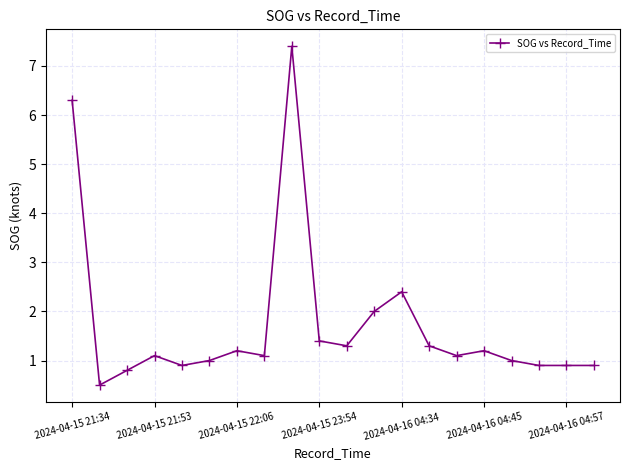

What is the maximum value shown in the chart?

7.4